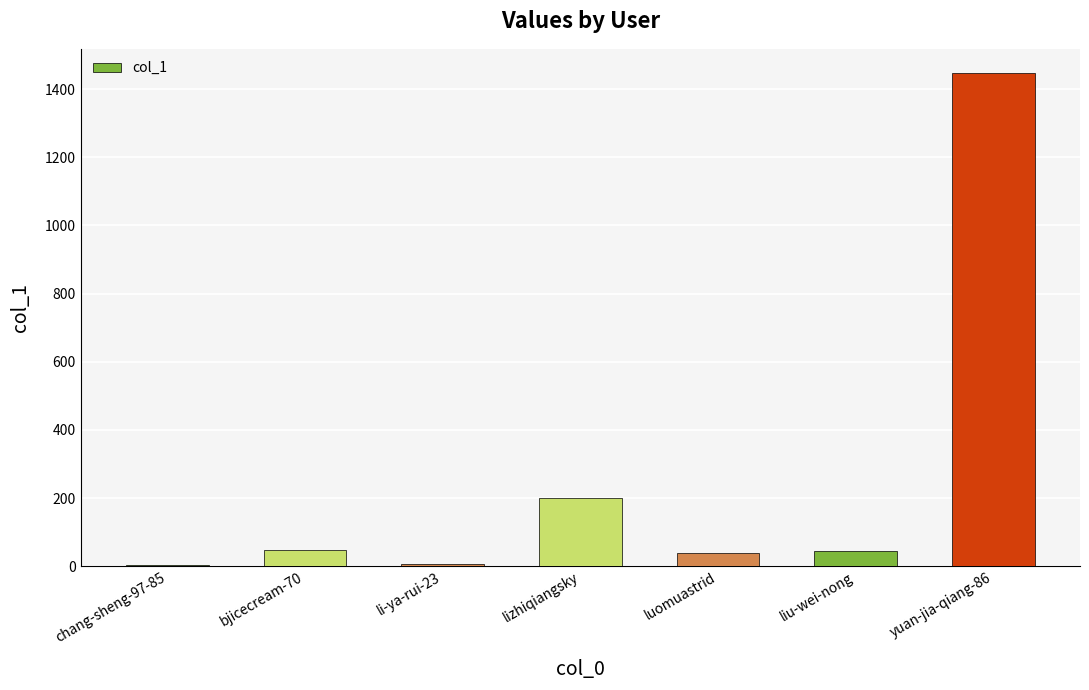

The value at luomuastrid is 40. True or false?

True